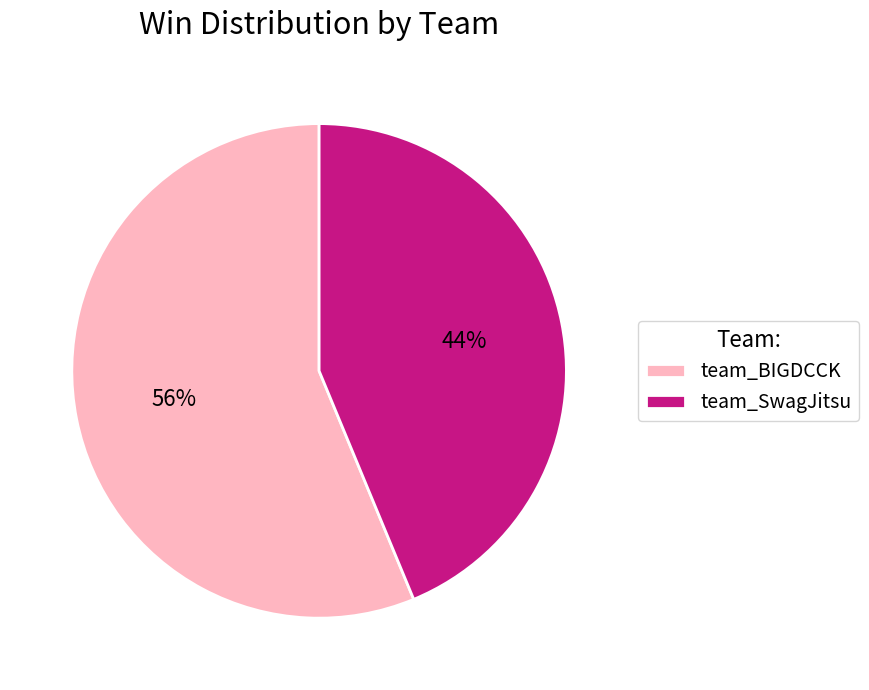

Which category accounts for the majority?

team_BIGDCCK